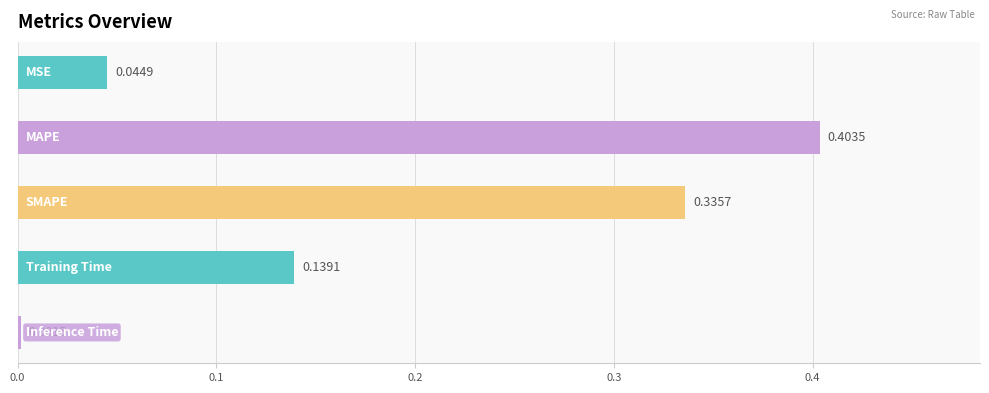

What is the sum of all values?

0.9